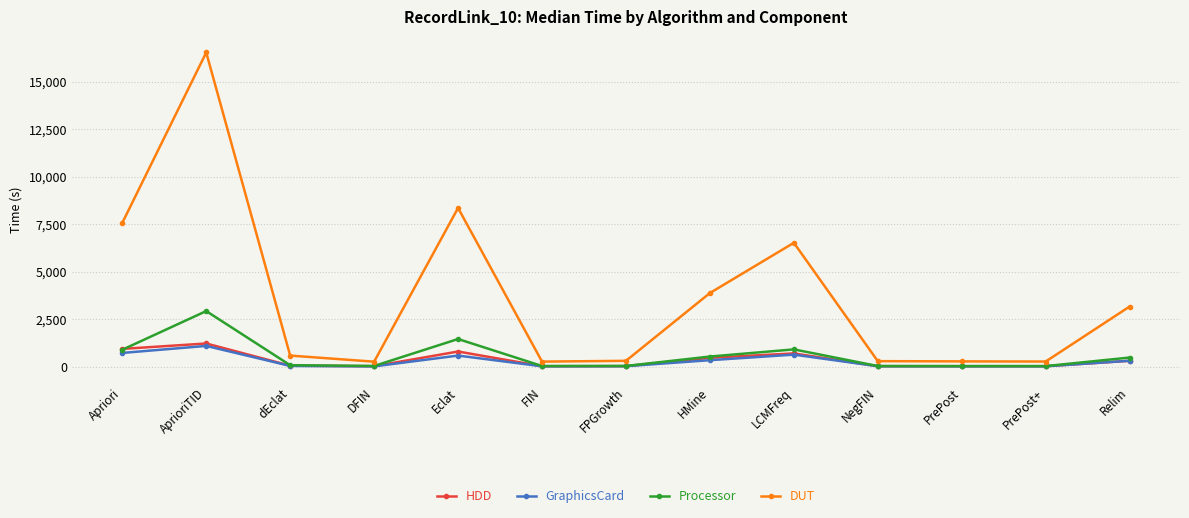

At how many categories does at least one series exceed 14670?

1